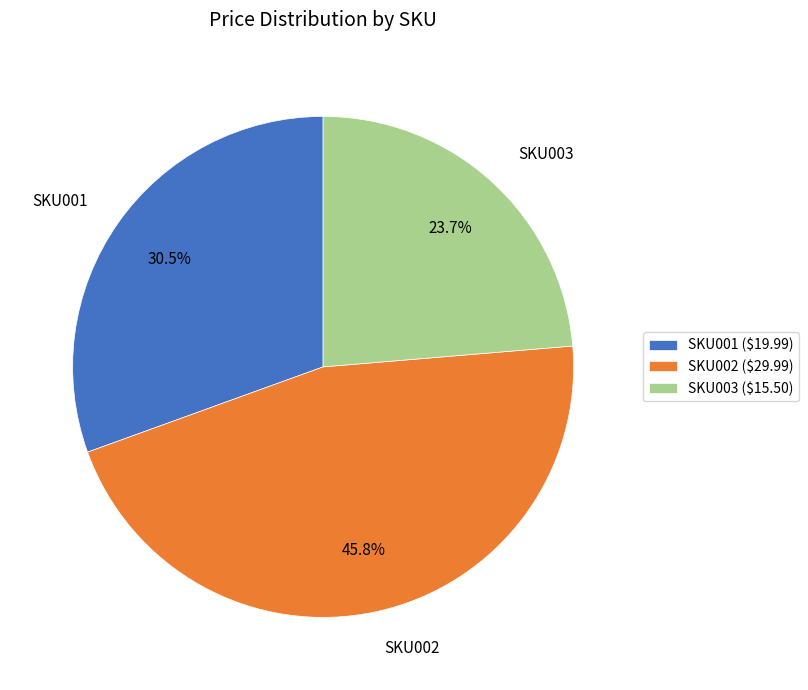

Which has a higher value, SKU003 or SKU002?

SKU002